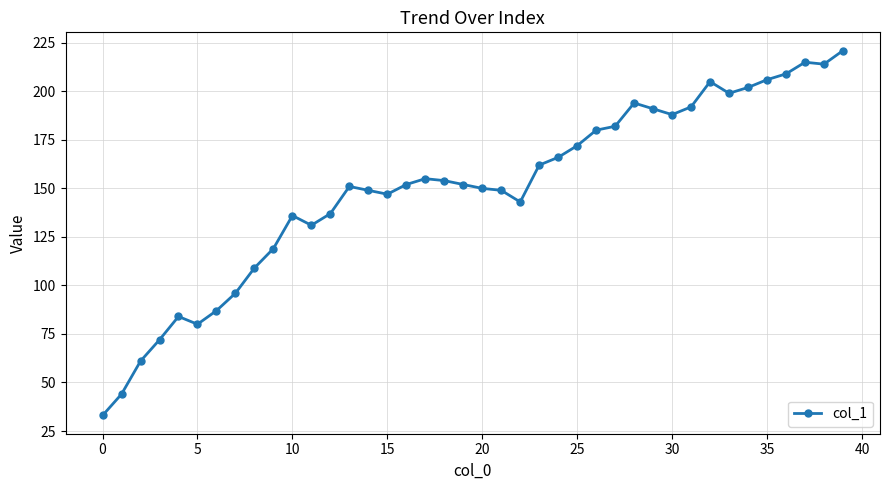

True or false: the data has more than 0 interior local peaks.

True